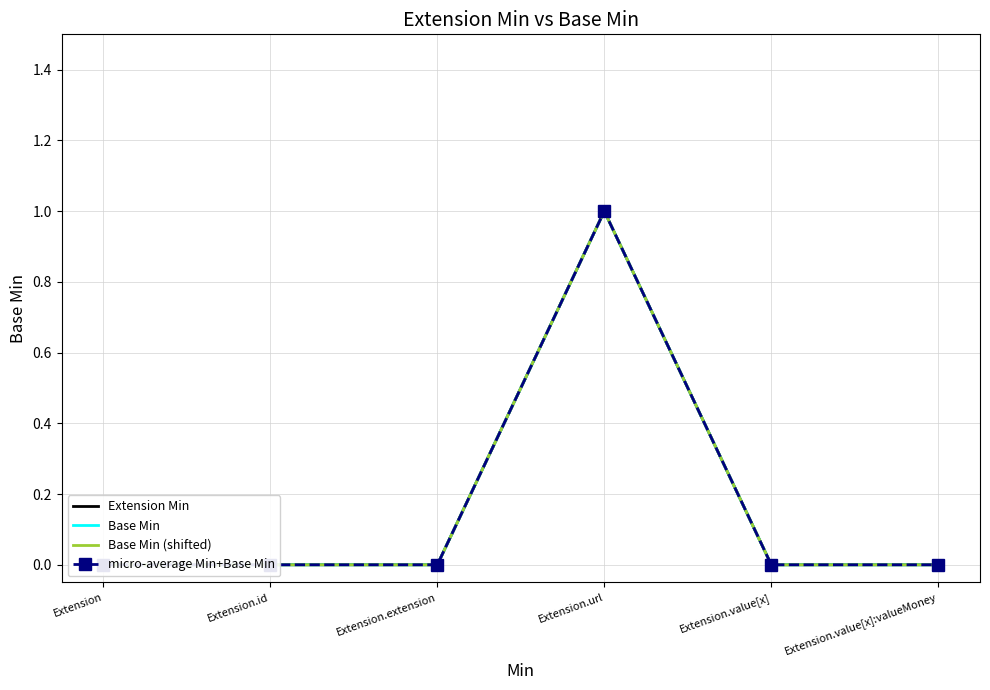

What position from the right is Extension.value[x]?

2